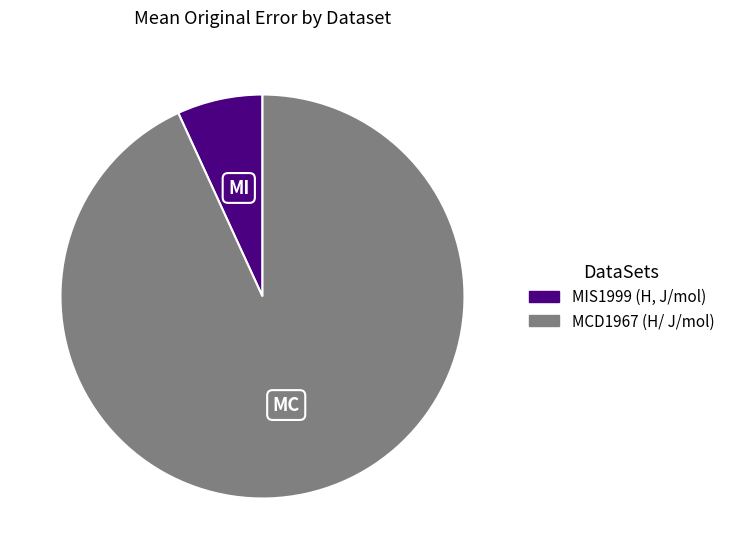

Rank the categories by value from lowest to highest.

MIS1999 (H, J/mol), MCD1967 (H/ J/mol)